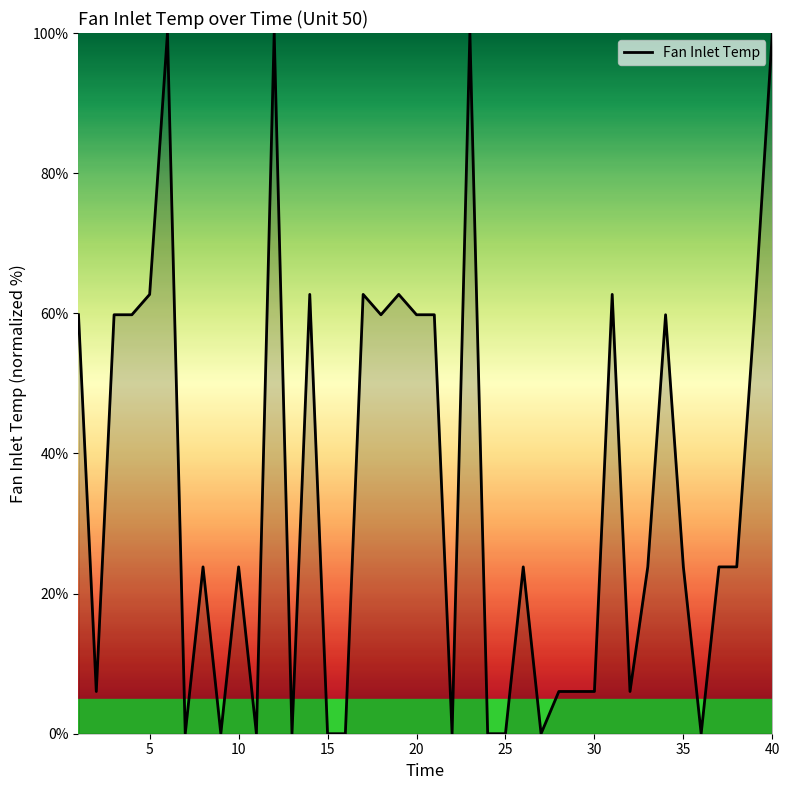

What is the greatest value displayed?

100.0